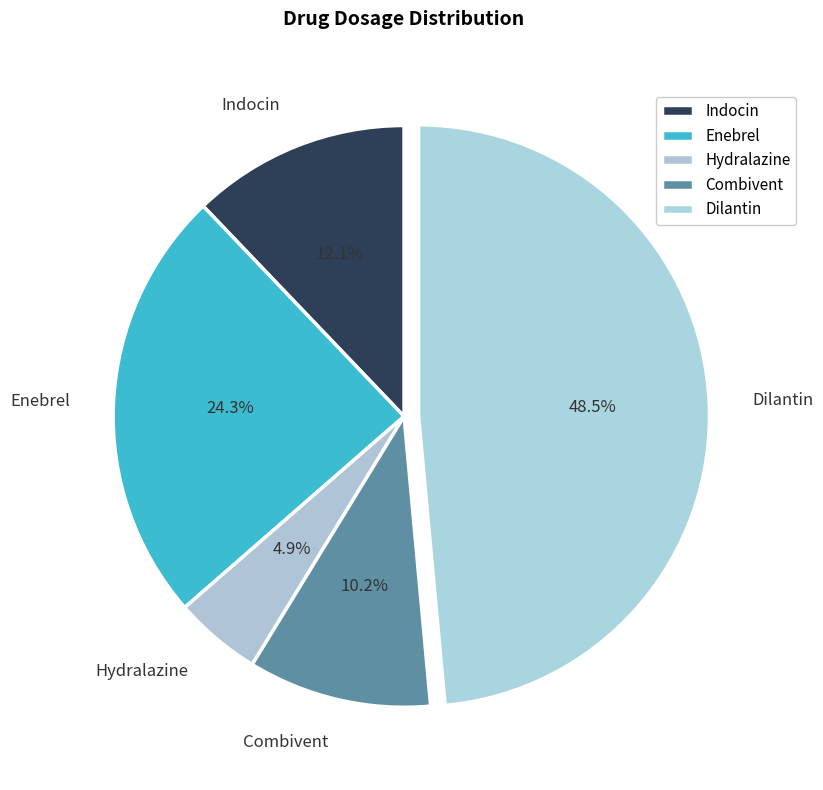

Which category has the biggest portion of the pie?

Dilantin